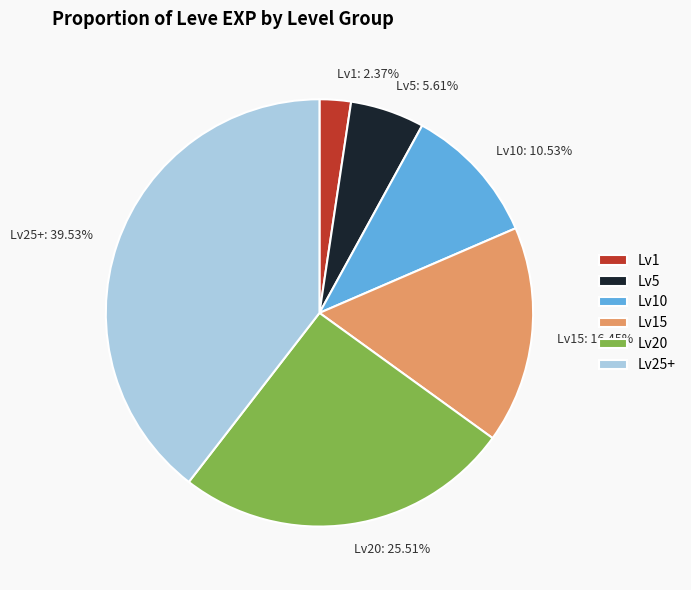

Is Lv5: 5.61% the majority of the pie?

No